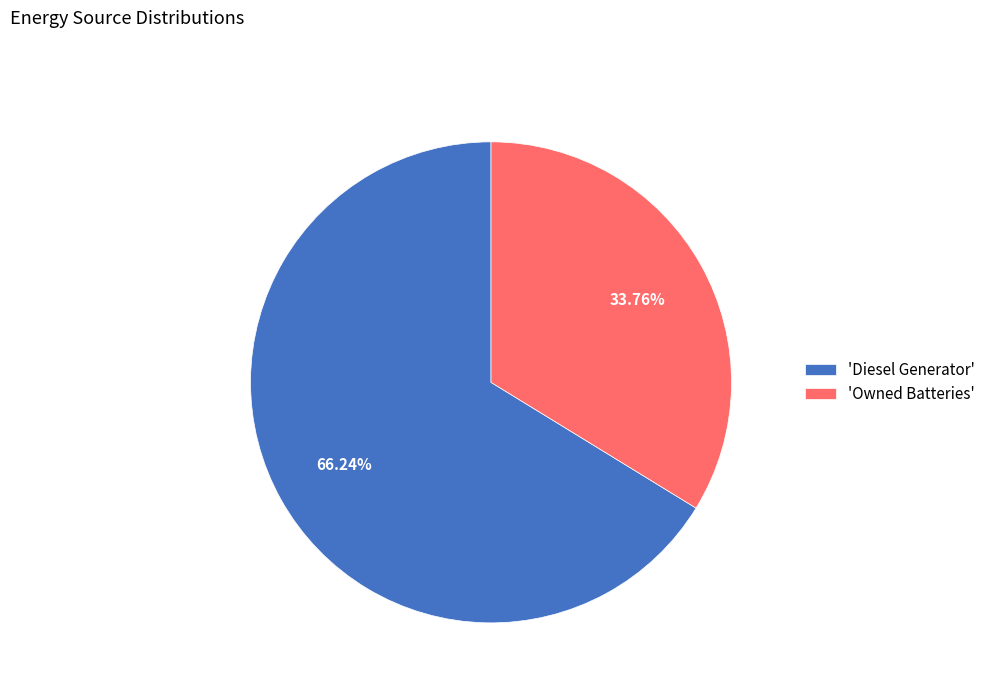

Combined, do 'Diesel Generator' and 'Owned Batteries' account for over 50%?

Yes